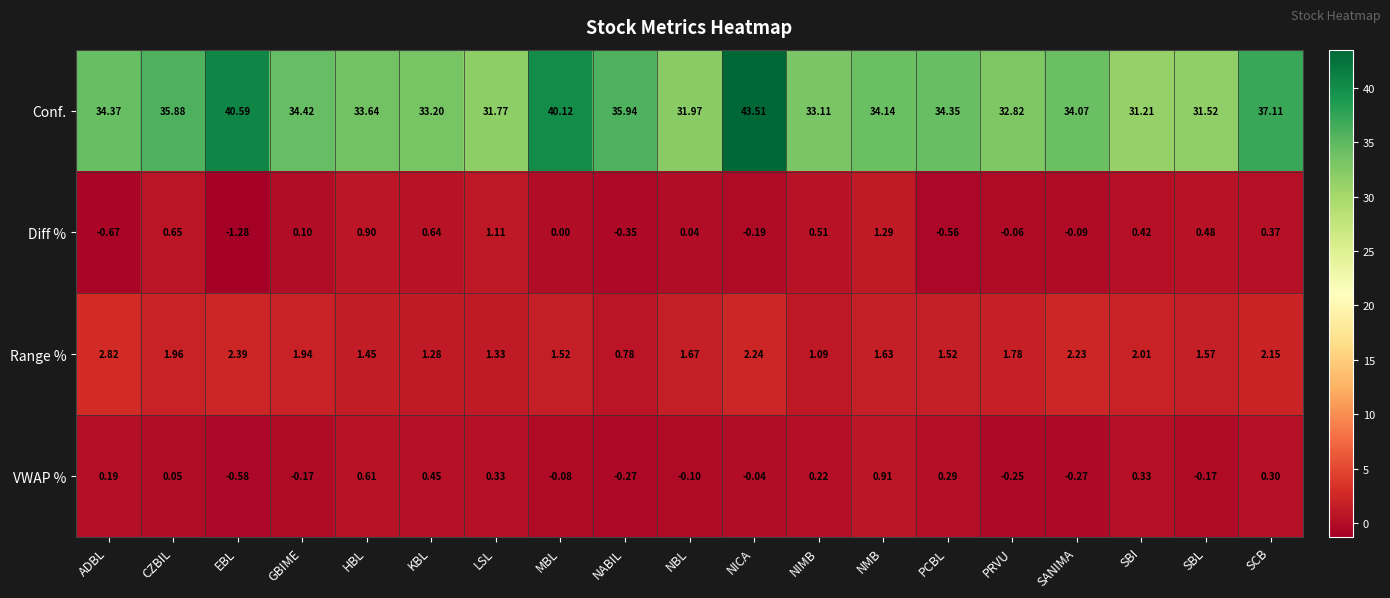

Which series has the largest range (max minus min)?

Conf.